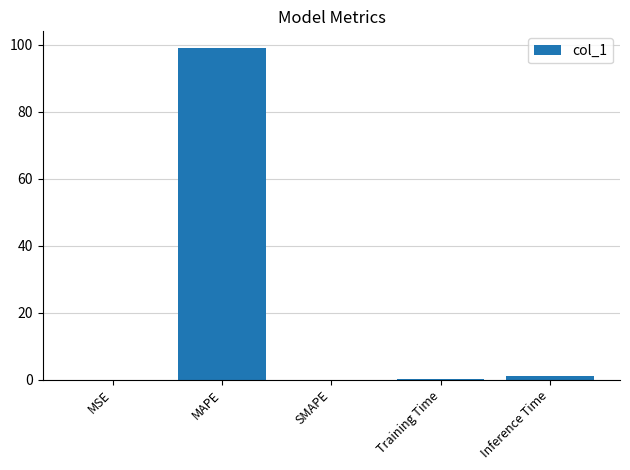

What is the average value?

20.0